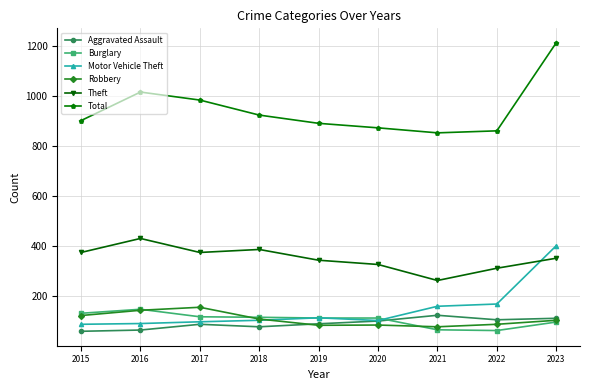

What value does the Burglary series have at 2016?

146